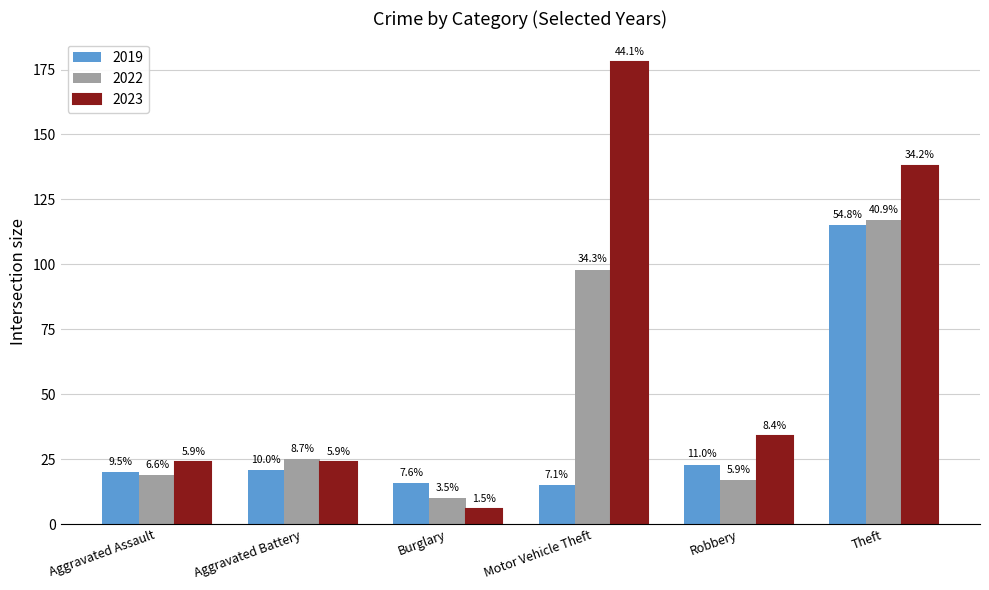

What is the difference between the maximum and minimum values in the 2019 series?

100